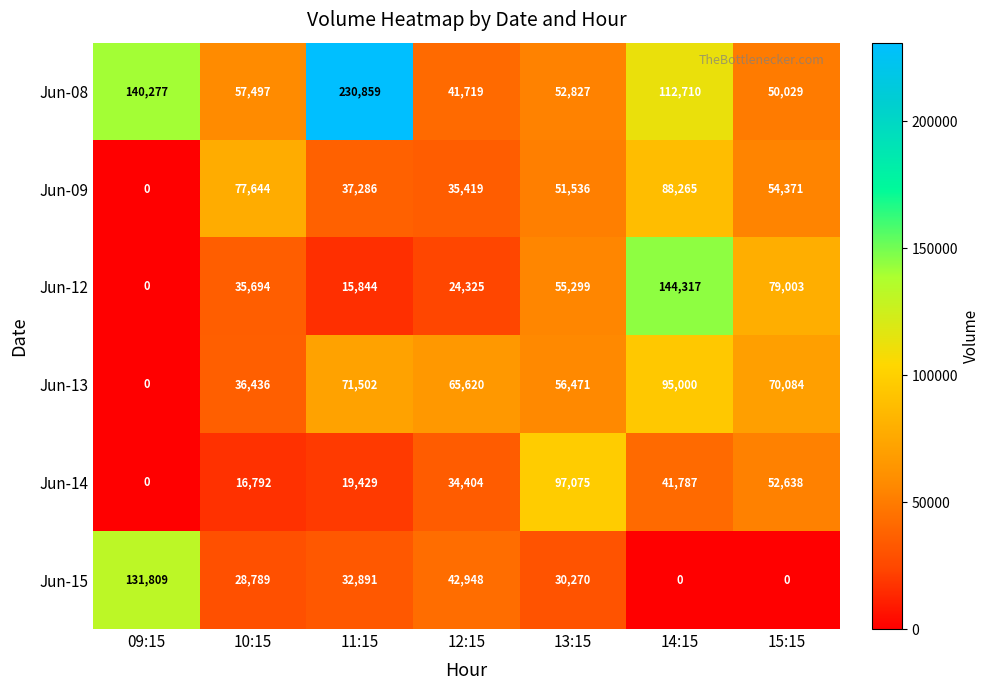

What is the maximum value shown in the chart?

230859